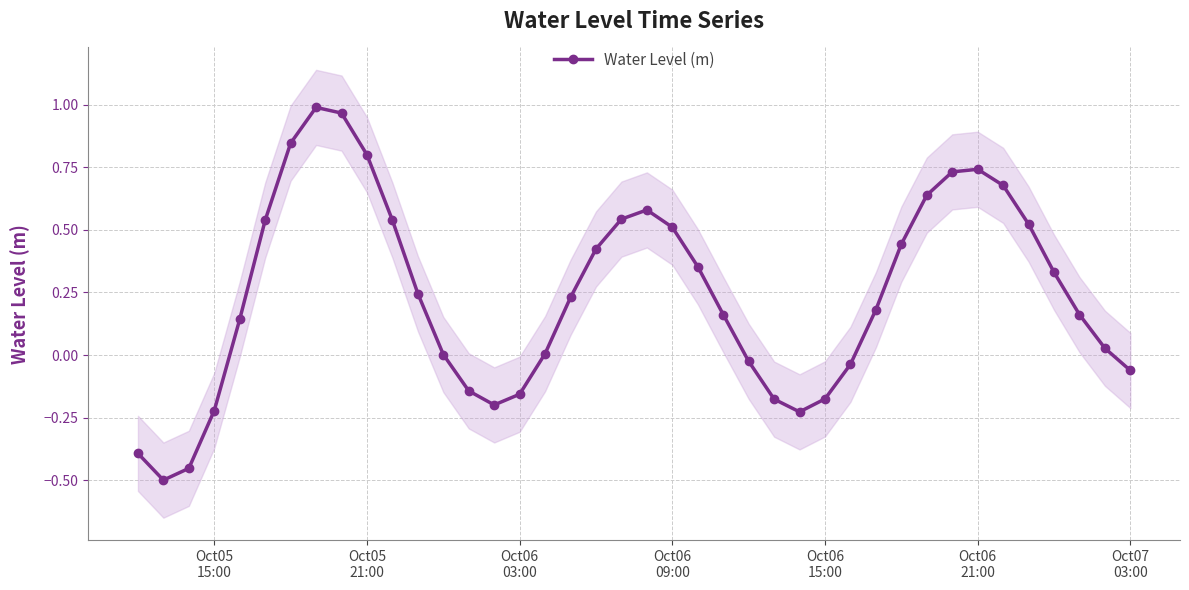

How many values are below zero?

13